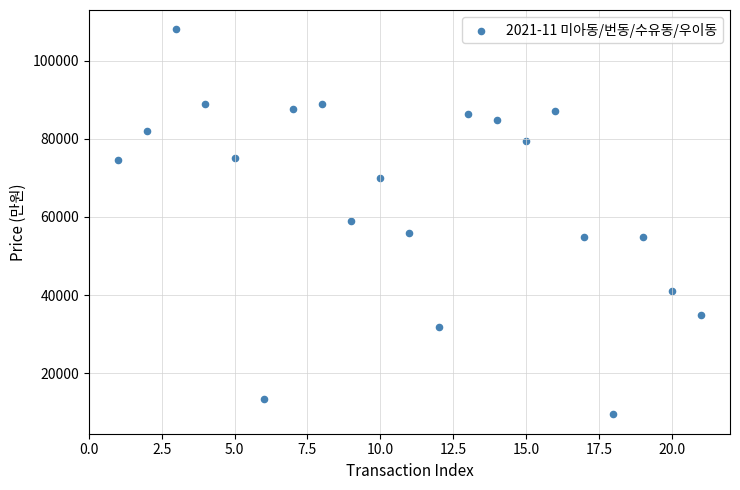

What is the range of X values (max minus min)?

20